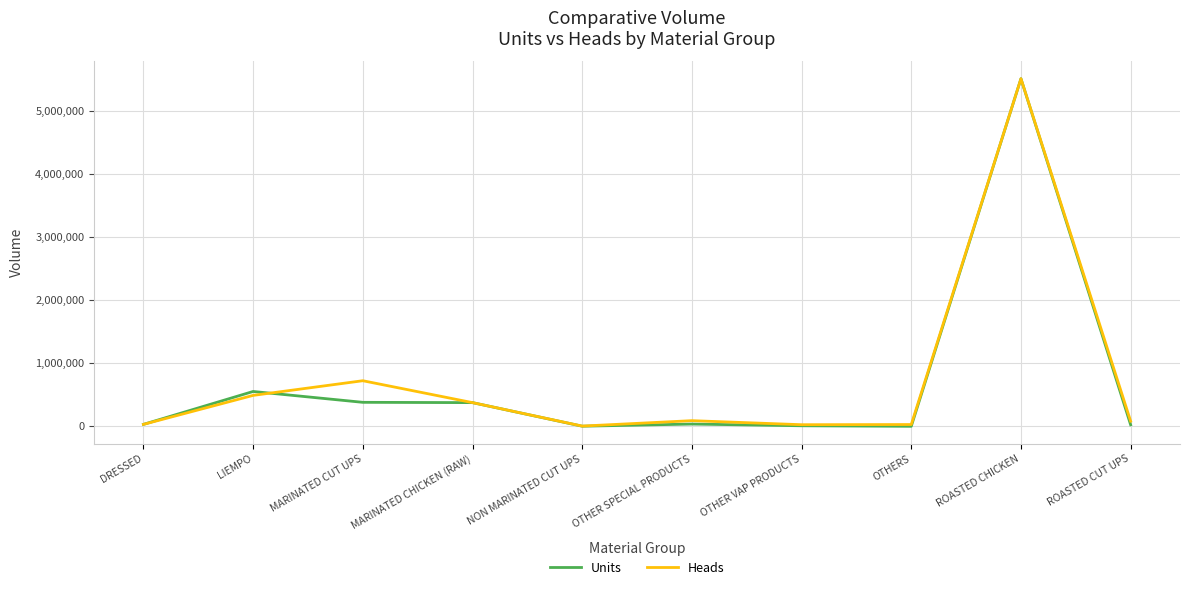

What is the greatest value displayed?

5505058.0